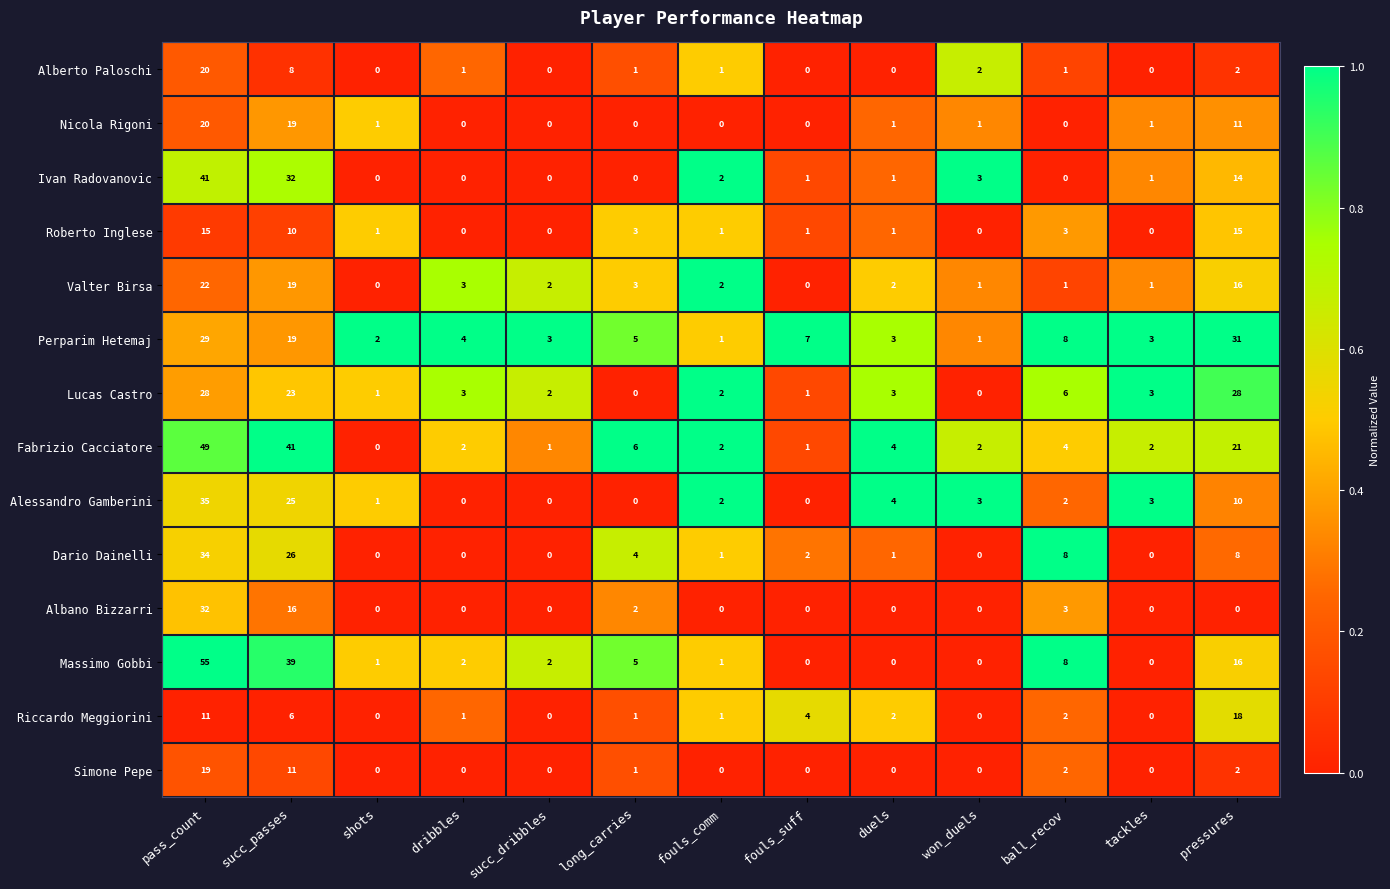

Between pass_count and long_carries, which series saw the biggest shift?

Massimo Gobbi